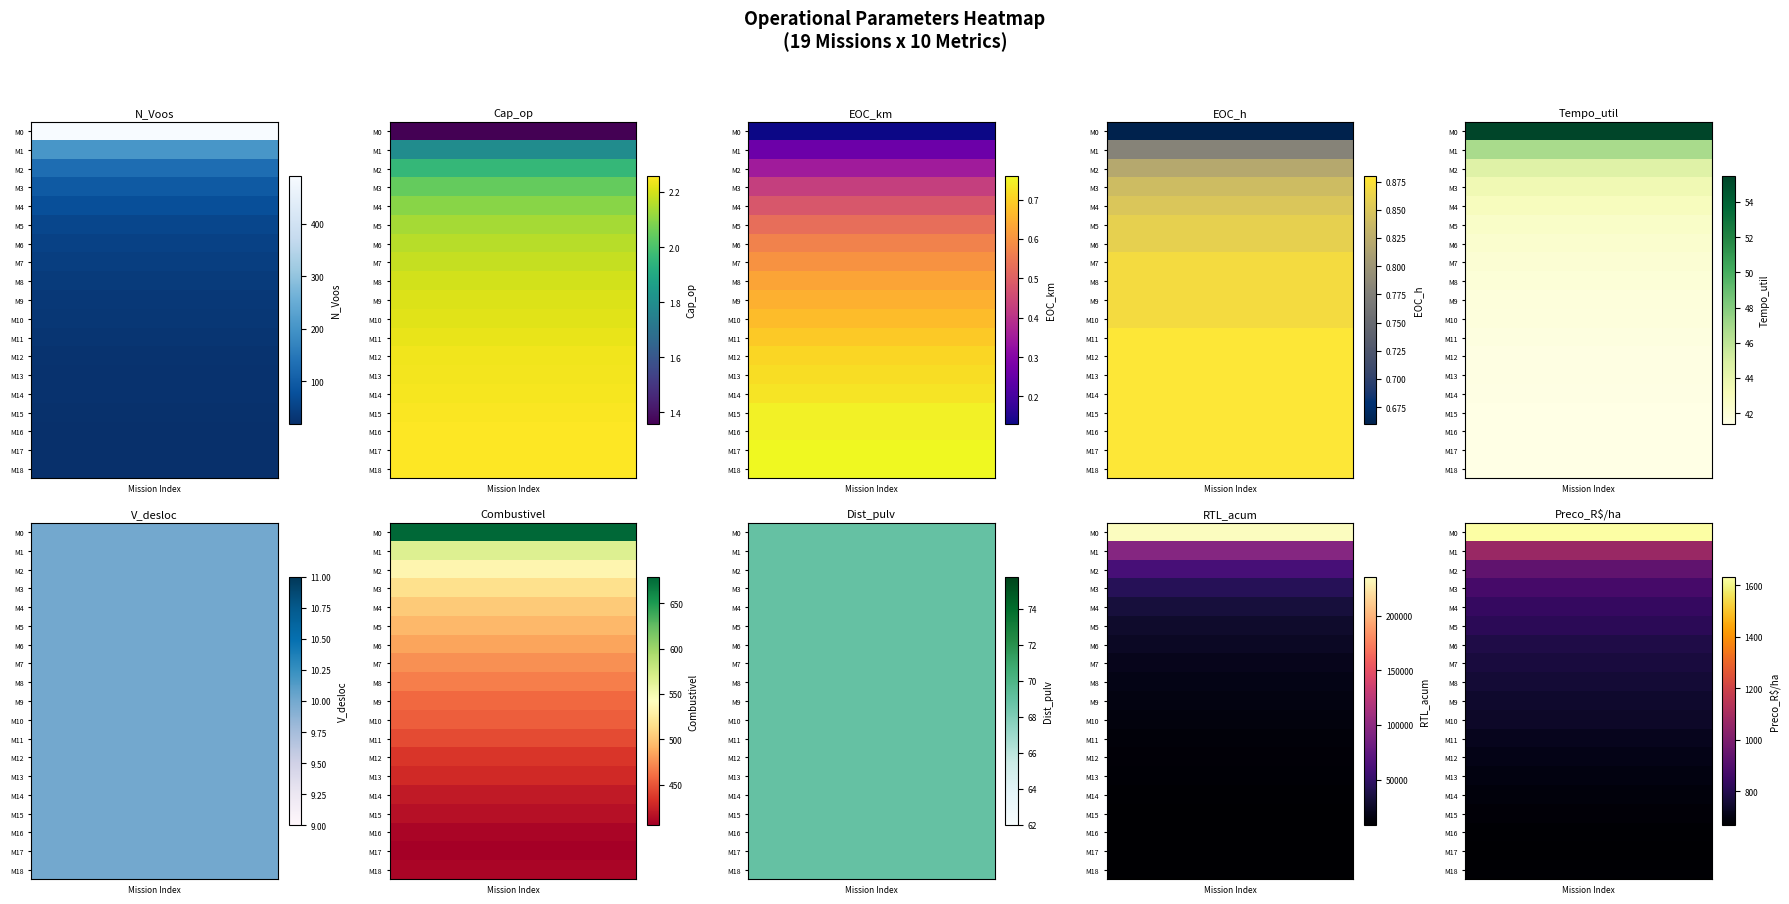

How many values in the RTL_acum series are below 15405?

9